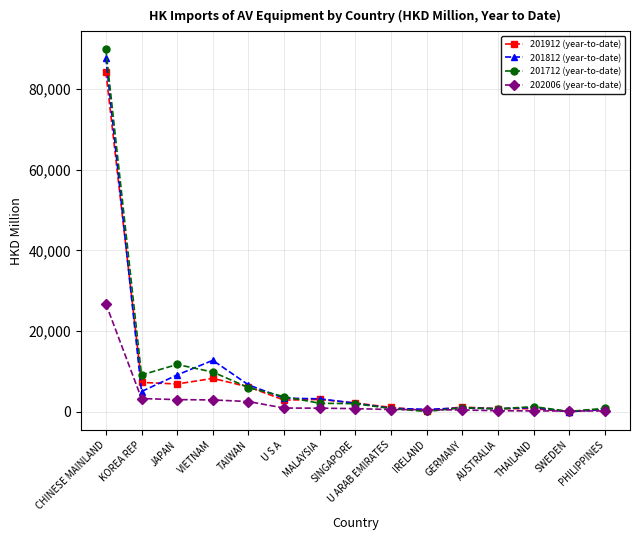

At which category is the sum across all series the highest?

CHINESE MAINLAND